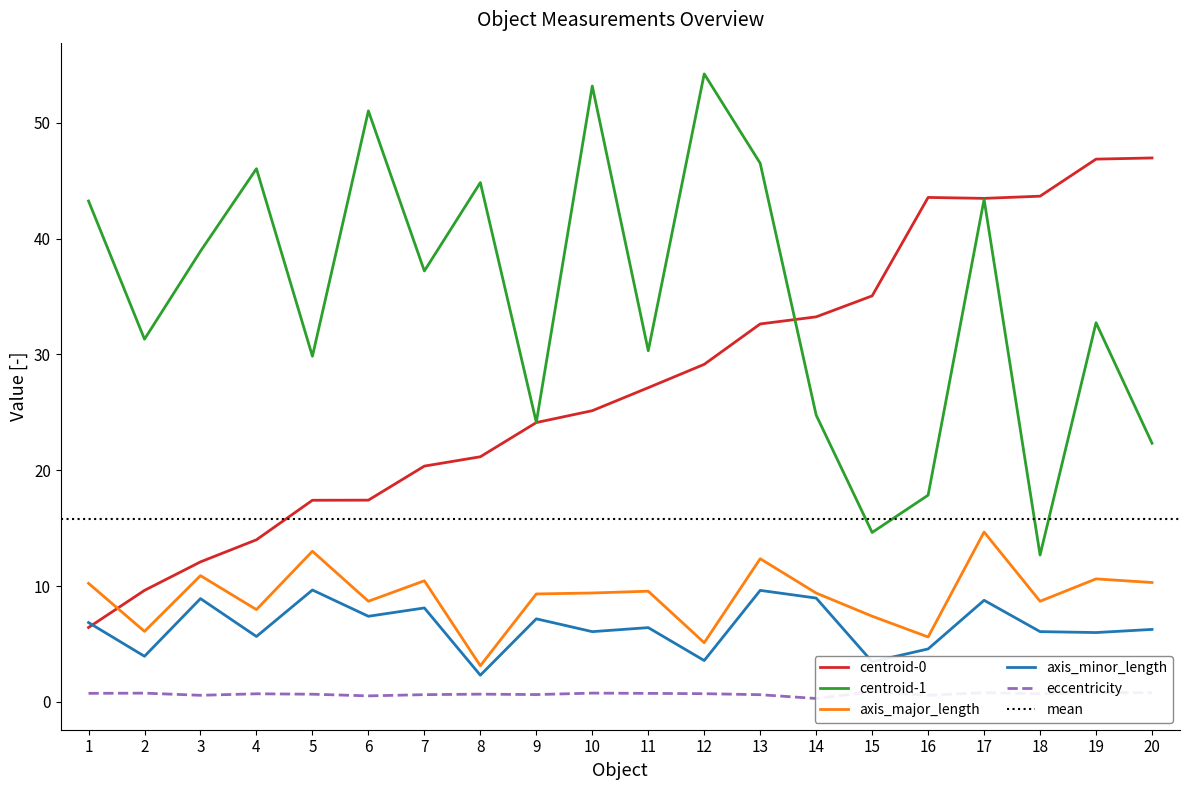

Is it true that centroid-0 equals 47.0 at 20?

True